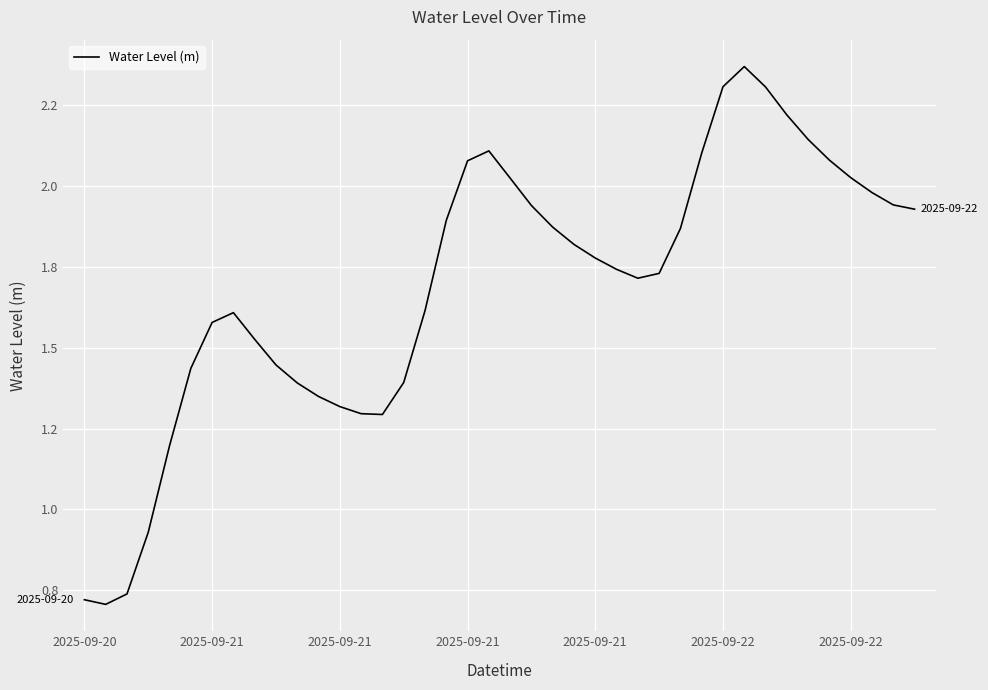

At which label is the value closest to 1?

2025-09-21